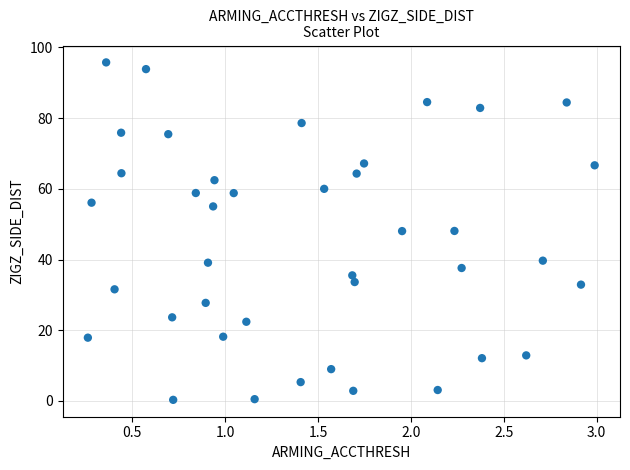

What is the range of X values (max minus min)?

2.7